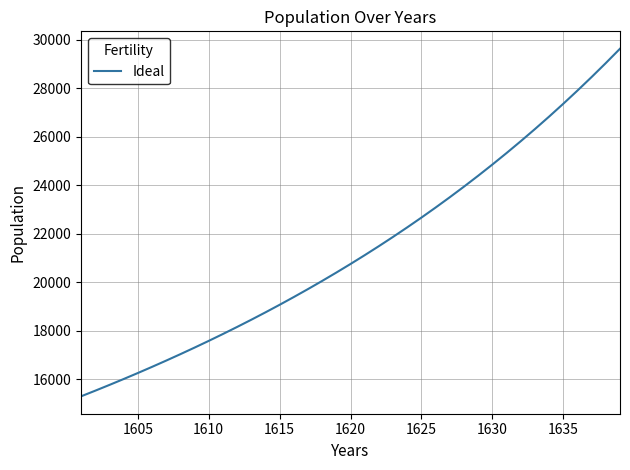

What is the difference between the maximum and minimum values?

14335.8